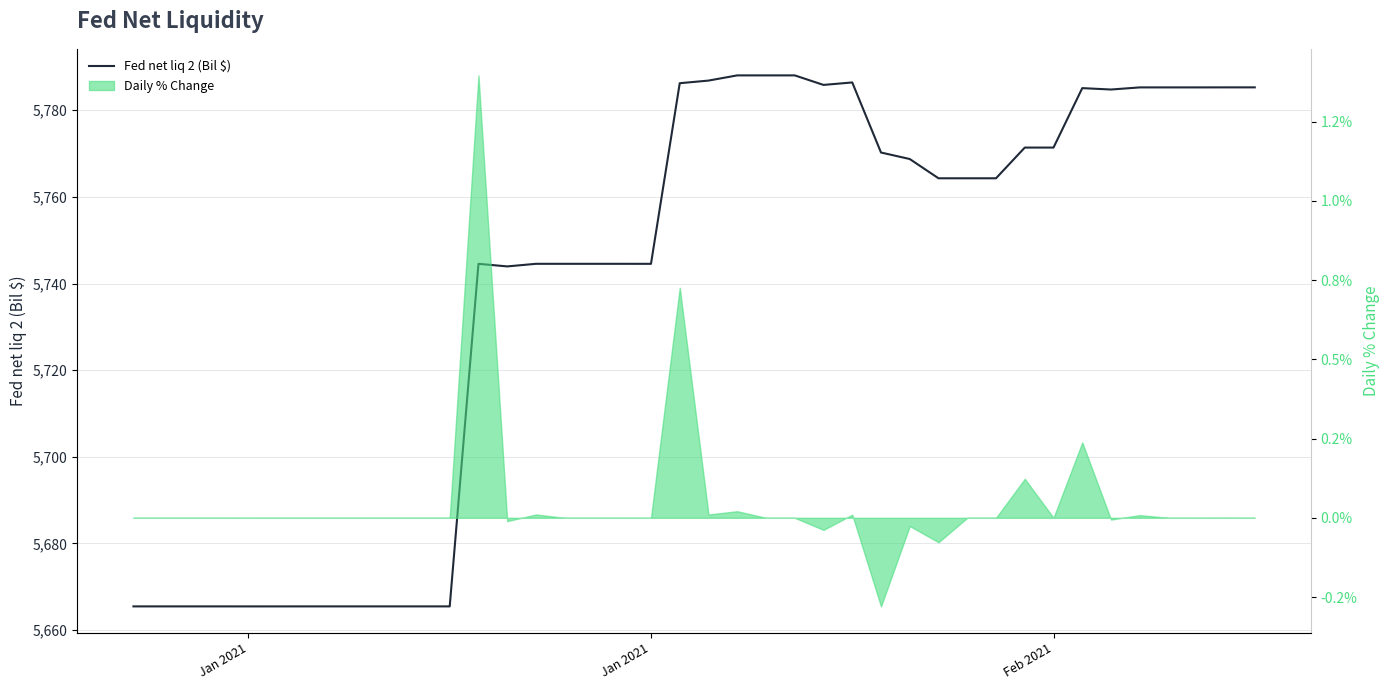

Reading left to right, list all the values displayed in this chart.

5665.5	5665.5	5665.5	5665.5	5665.5	5665.5	5665.5	5665.5	5665.5	5665.5	5665.5	5665.5	5744.5	5743.9	5744.5	5744.5	5744.5	5744.5	5744.5	5786.2	5786.8	5788.0	5788.0	5788.0	5785.8	5786.4	5770.2	5768.7	5764.3	5764.3	5764.3	5771.4	5771.4	5785.1	5784.8	5785.3	5785.3	5785.3	5785.3	5785.3